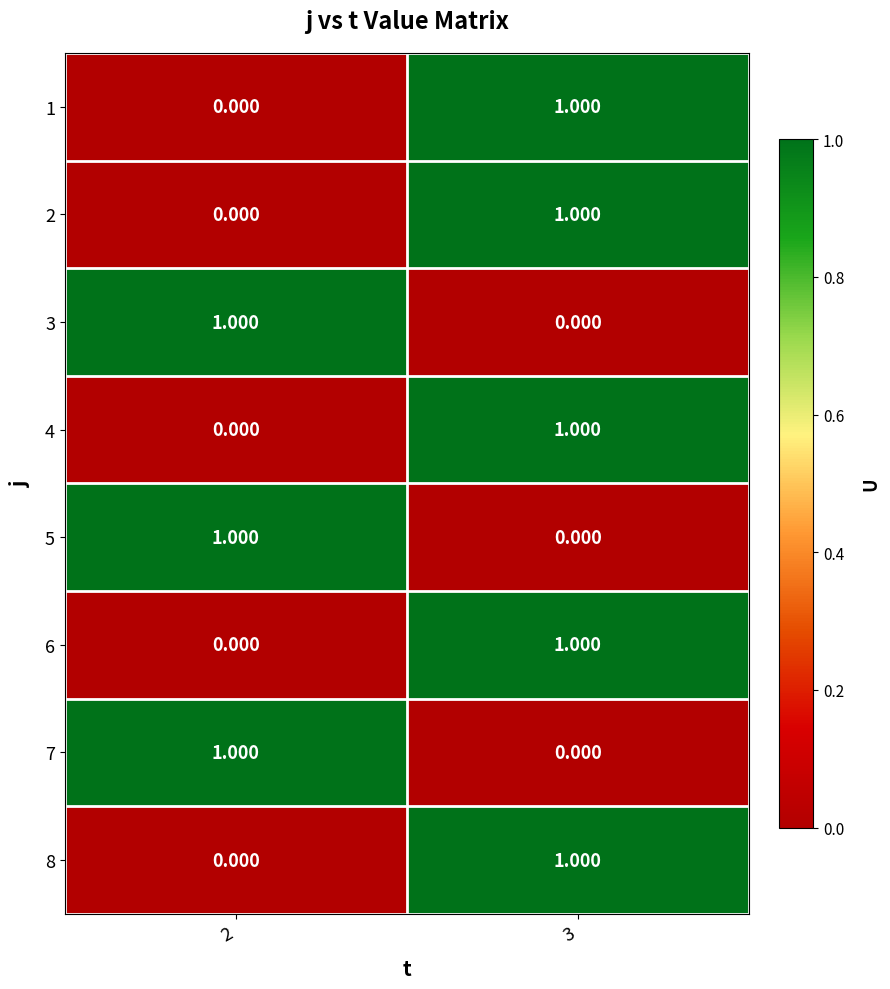

What is the total value across all series at 3?

5